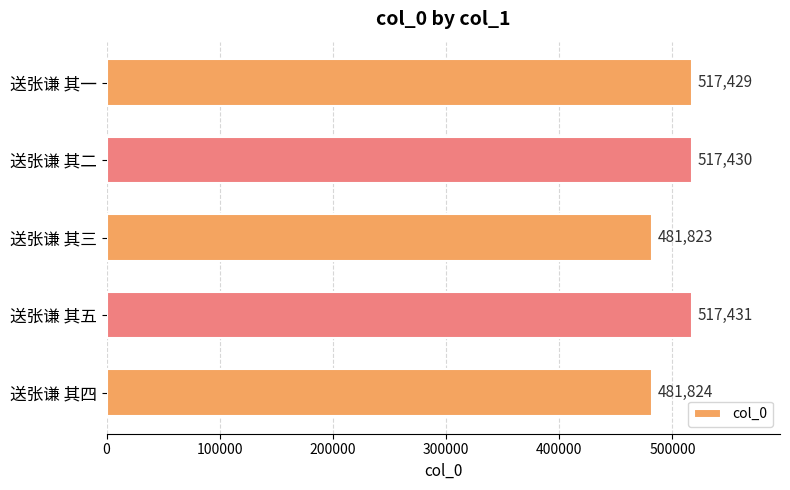

Where is the data nearest to the value 499627?

送张谦 其一